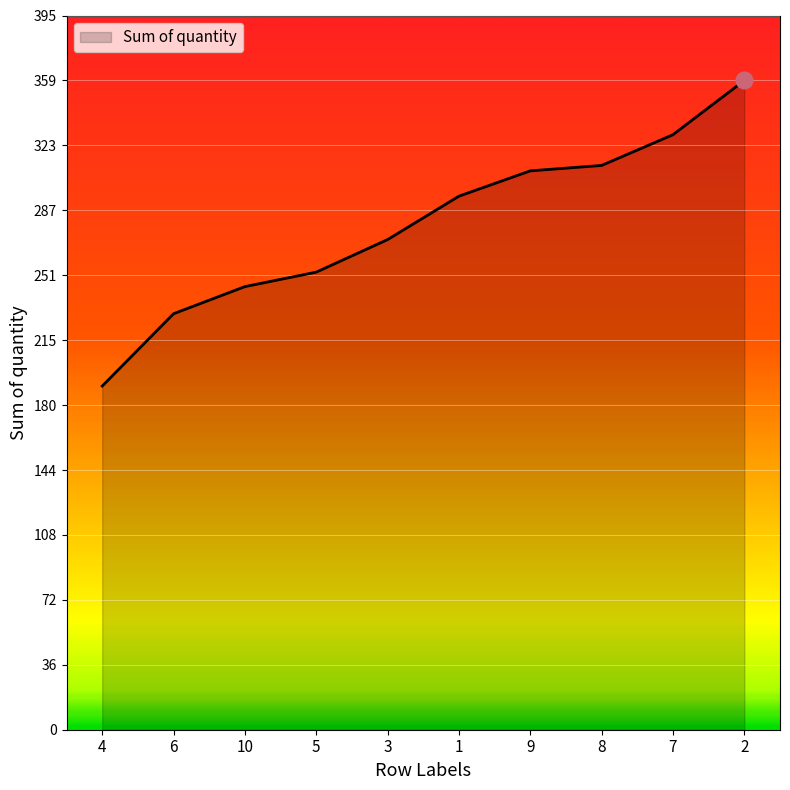

At which label is the value closest to 274?

3